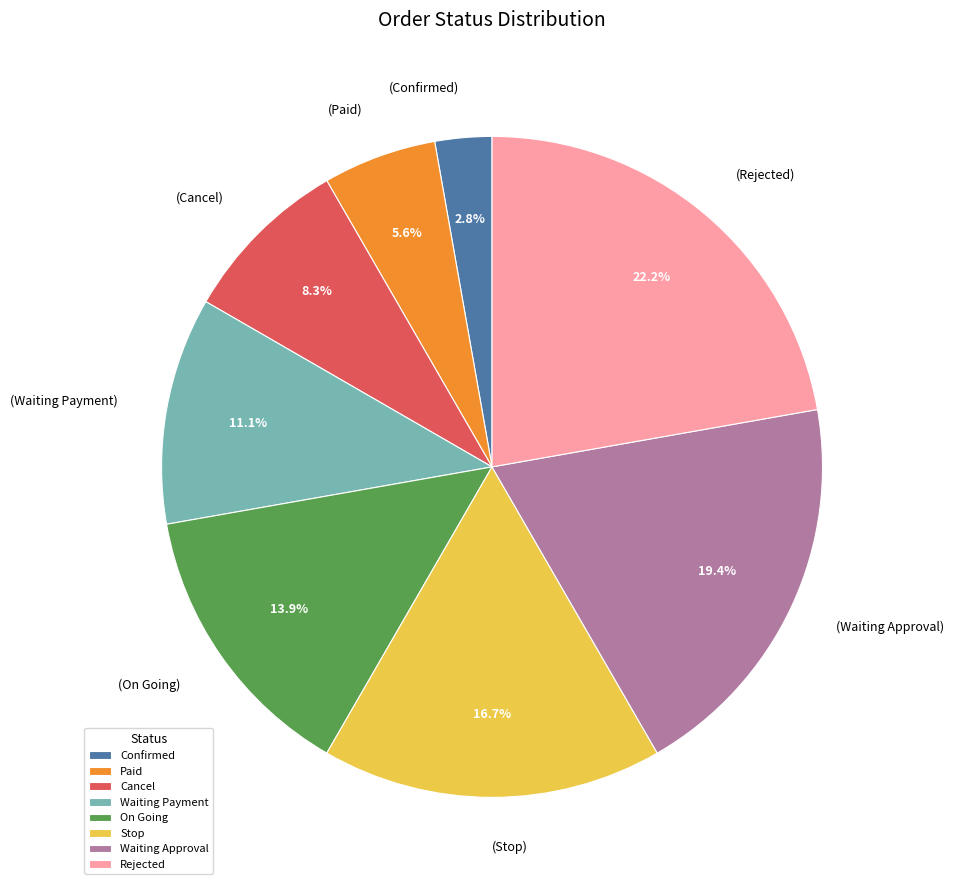

How many slices are in this pie chart?

8